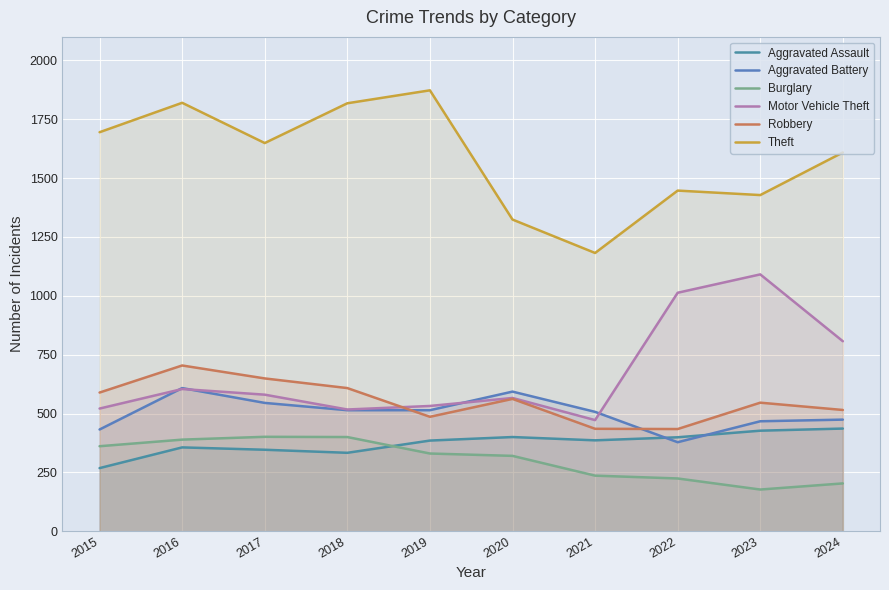

True or false: Robbery and Burglary intersect in this chart.

False